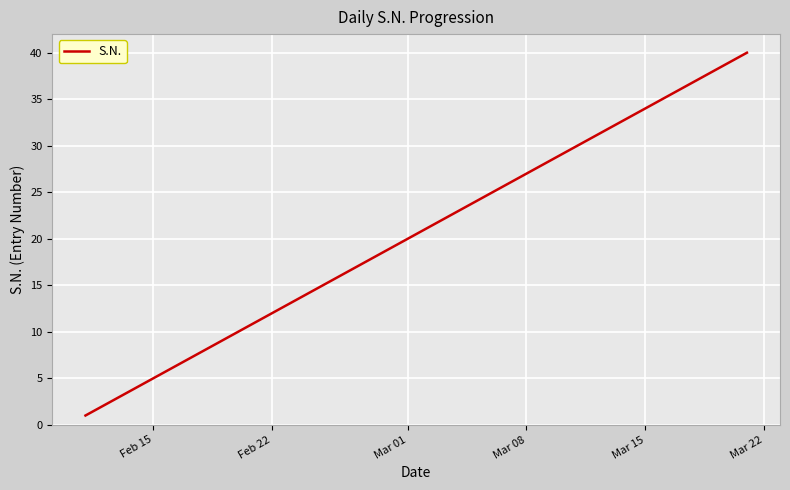

What is the difference between the maximum and minimum values?

39